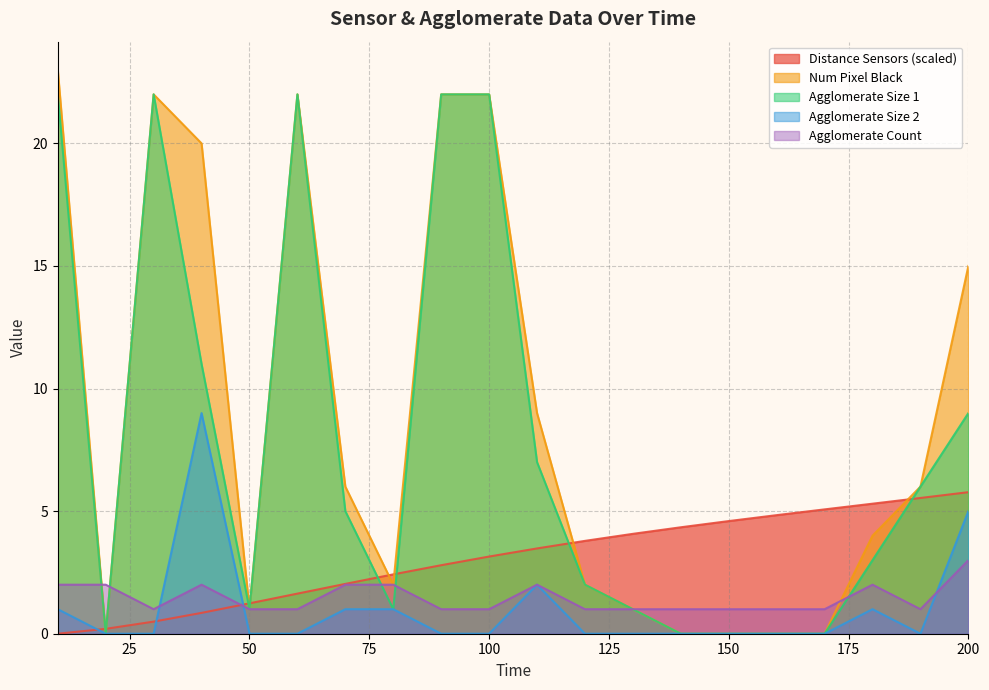

Where does the agglomerate_size_1 series first go above 5?

10